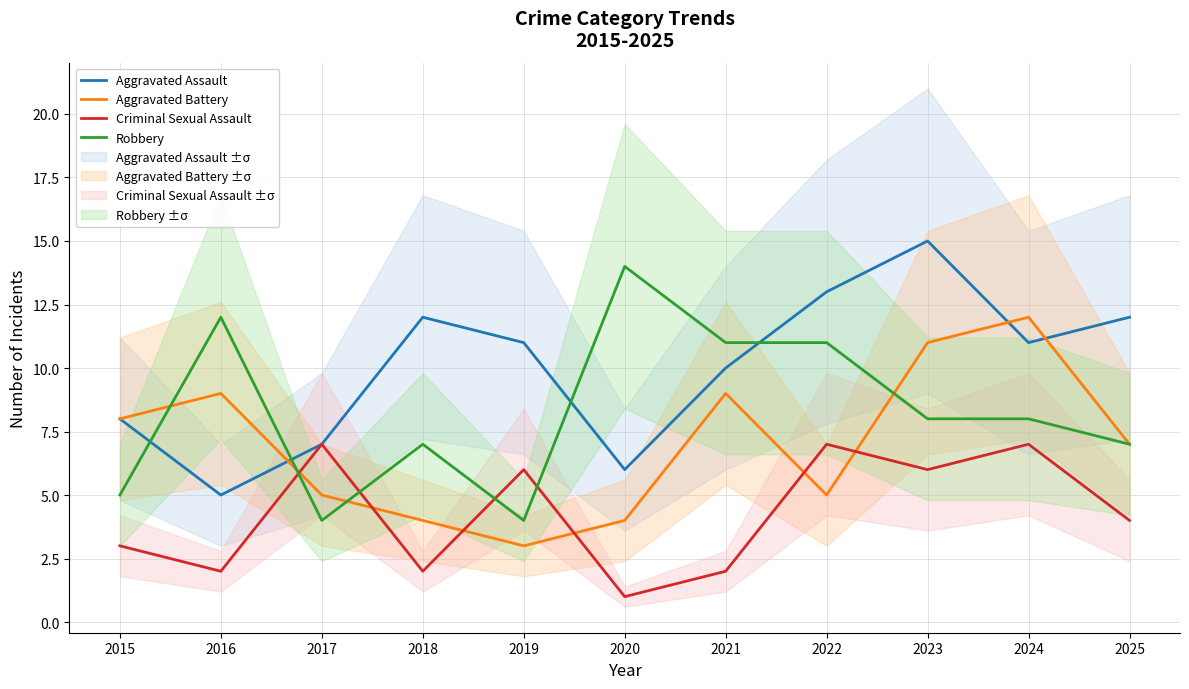

What is the spread (max minus min) of values at 2020?

13